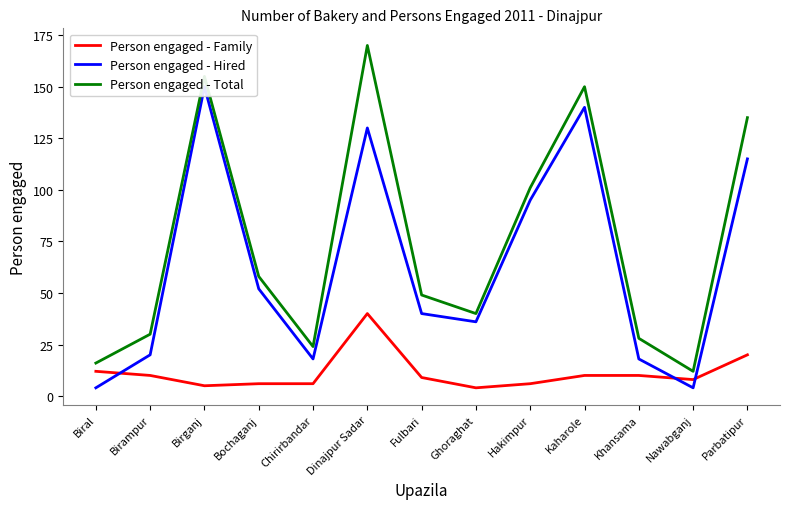

Is it true that Person engaged - Family equals 5 at Fulbari?

False